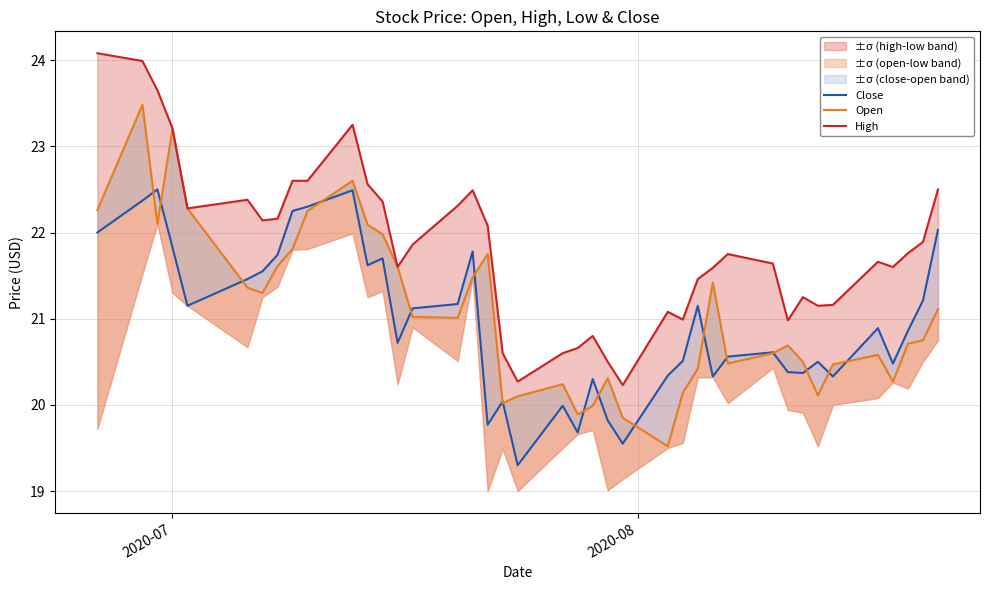

Is it true that Open equals 23.2 at 2020-07?

True